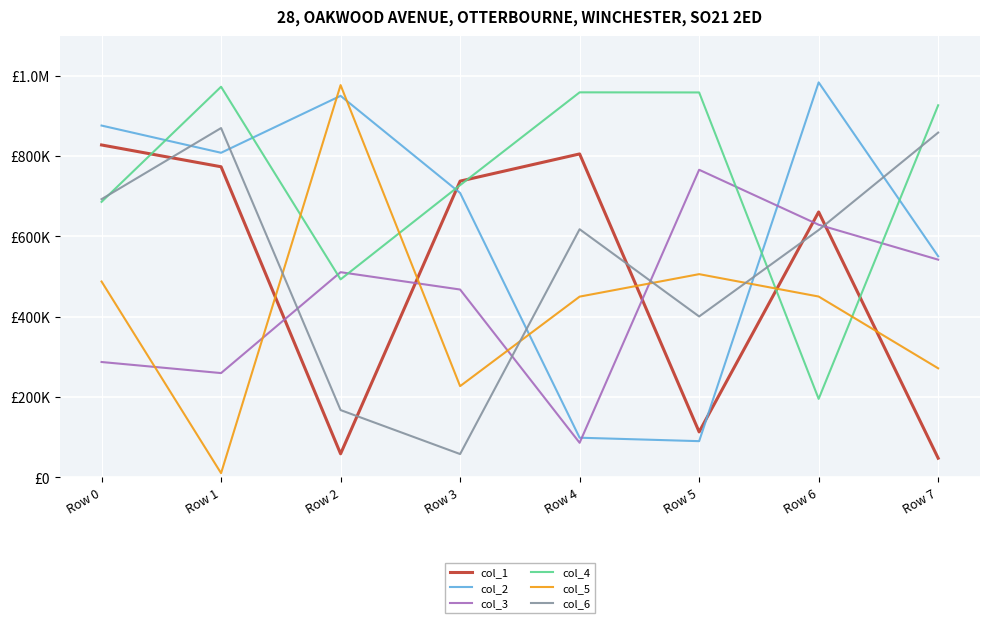

What is the average value of the col_1 series?

502921